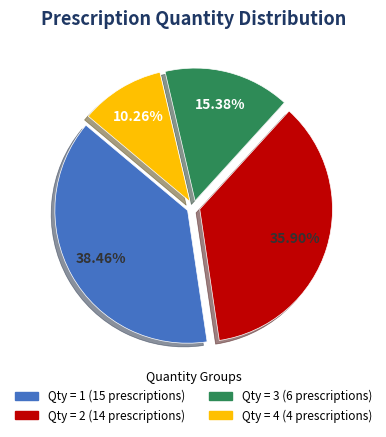

Does any single category account for the majority?

No